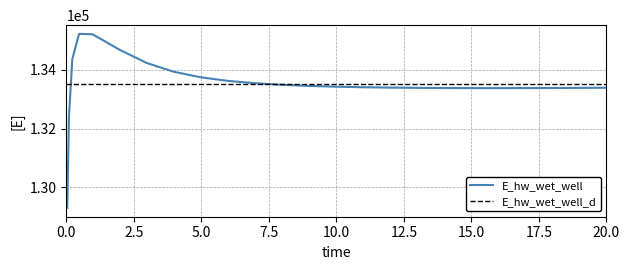

What is the average value?

133514.0